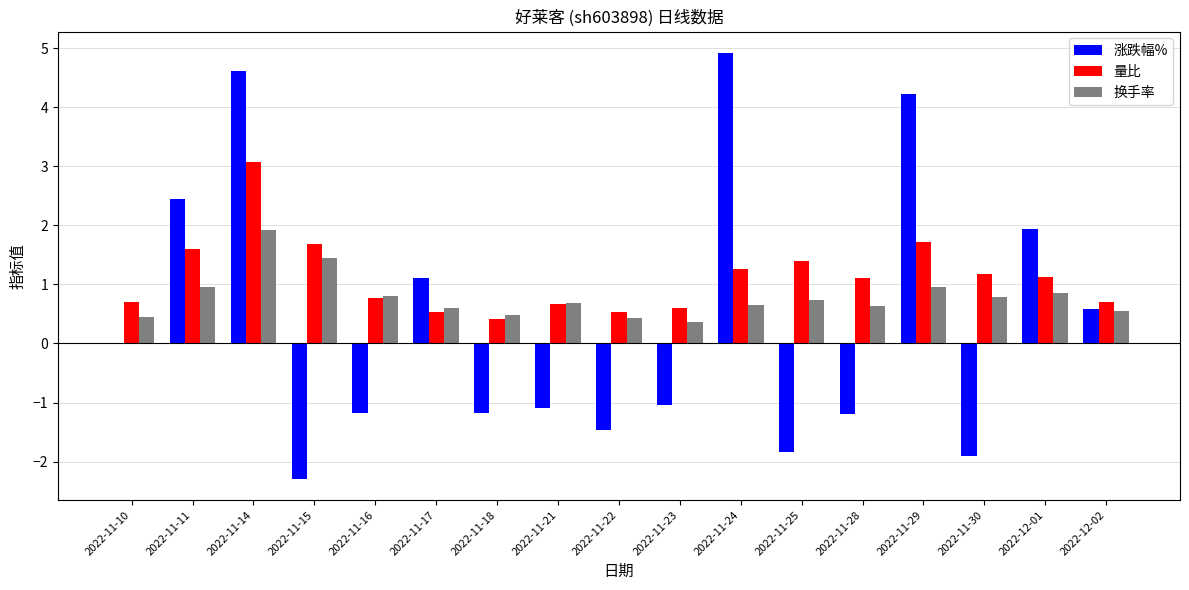

The value of 量比 at 2022-11-18 is 0.4. True or false?

True